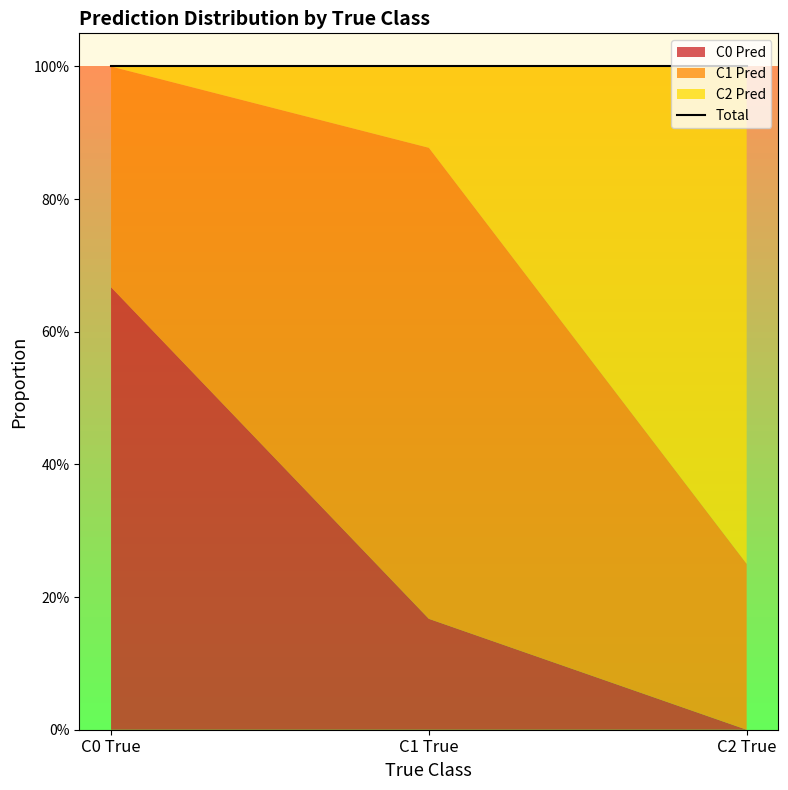

How many lines are shown in the chart?

3